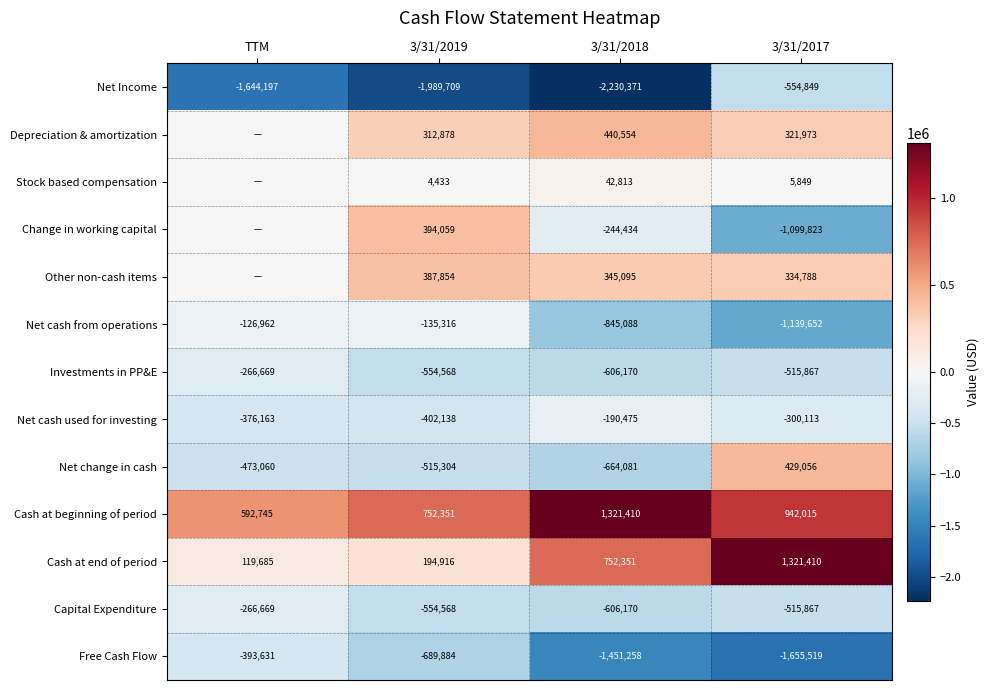

The value of Capital Expenditure at TTM is -266669. True or false?

True